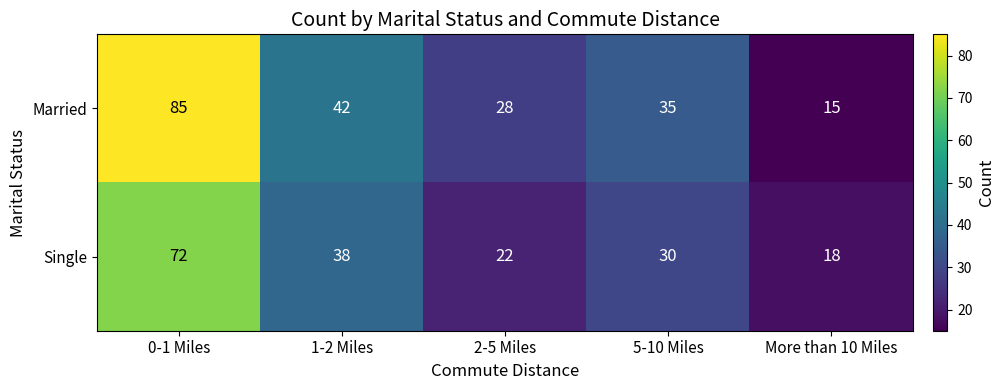

Is it true that Married equals 25 at 0-1 Miles?

False